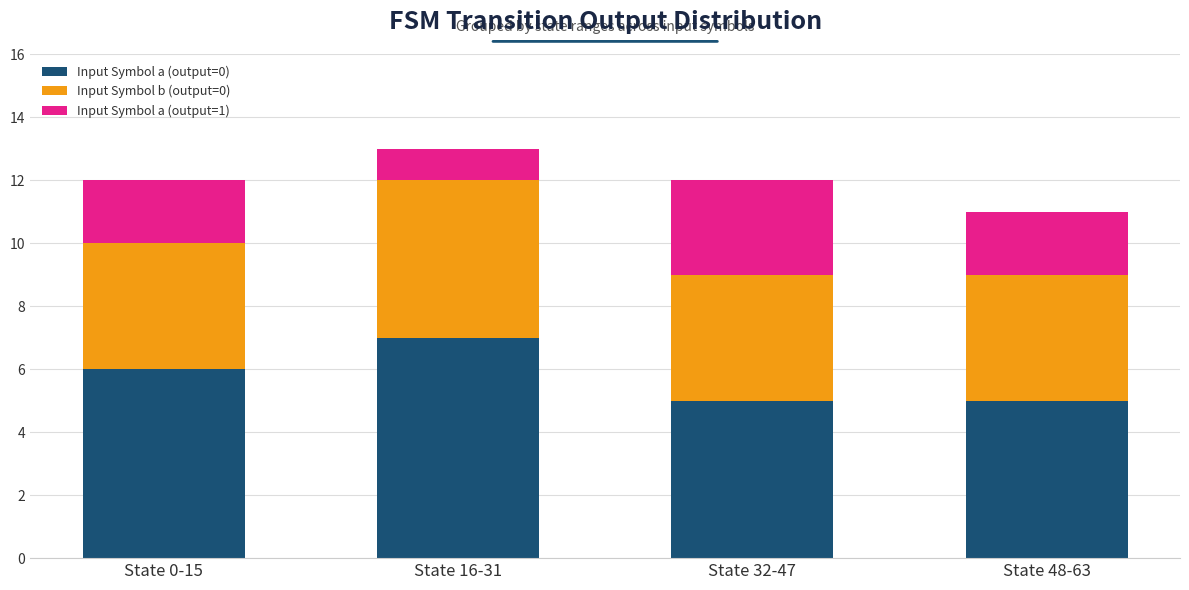

How many Input Symbol a (output=0) values are between 5 and 7?

4